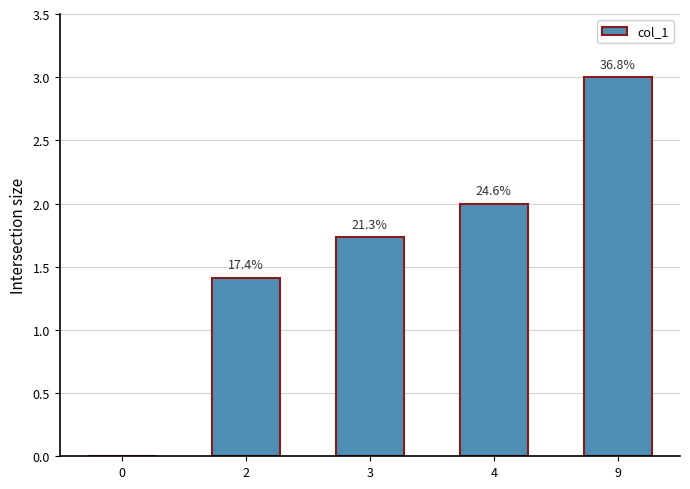

List the labels in order of value, smallest first.

0, 2, 3, 4, 9